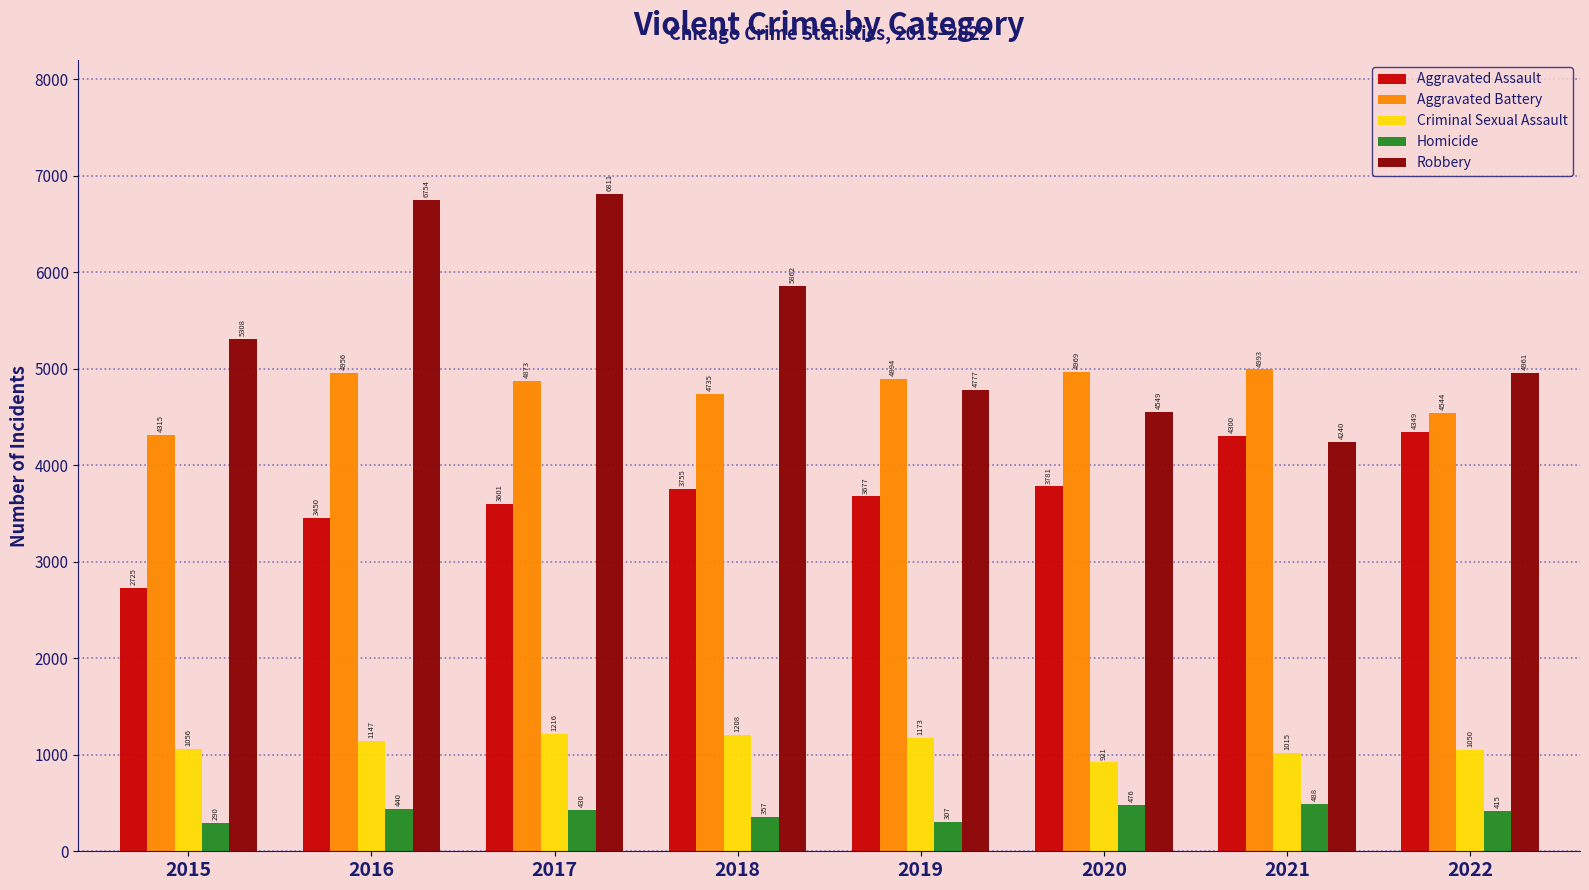

Is the value of Aggravated Assault at 2022 greater than the value of Aggravated Battery at 2019?

No